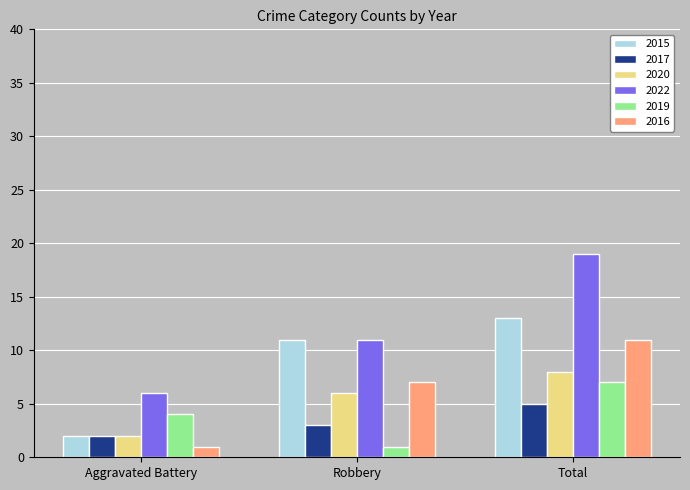

Which series has the widest spread of values?

2022